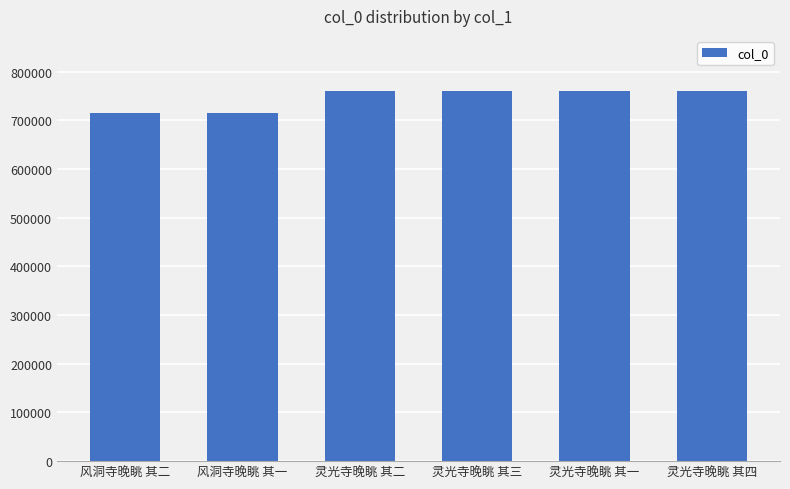

Which has a higher value, 灵光寺晚眺 其四 or 风洞寺晚眺 其一?

灵光寺晚眺 其四